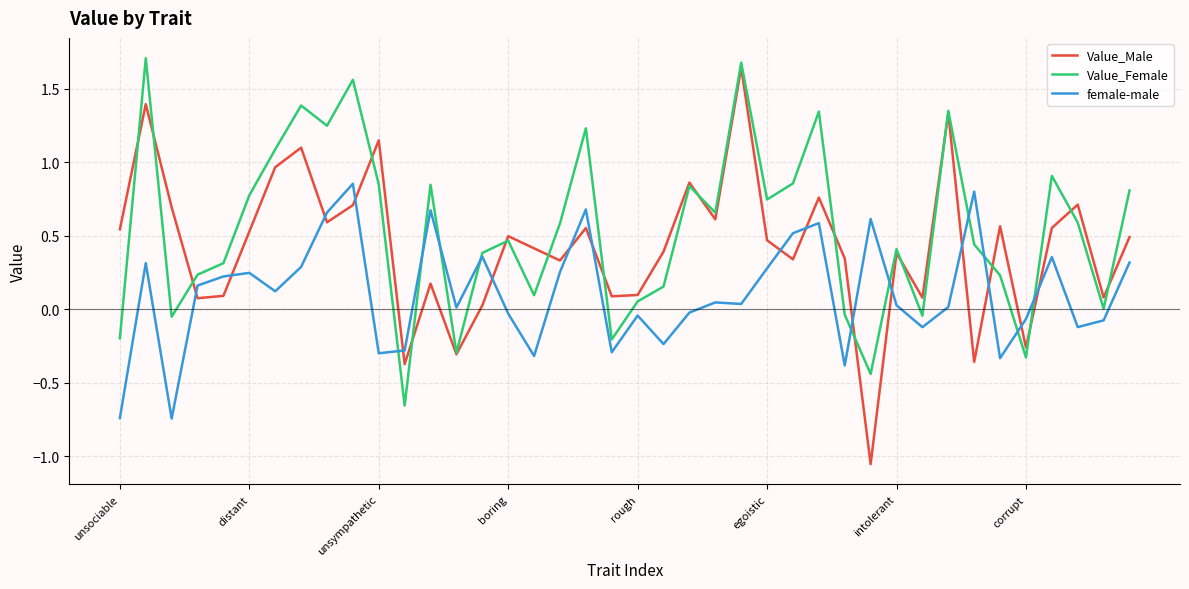

What is the difference between the maximum and minimum values in the Value_Male series?

2.7